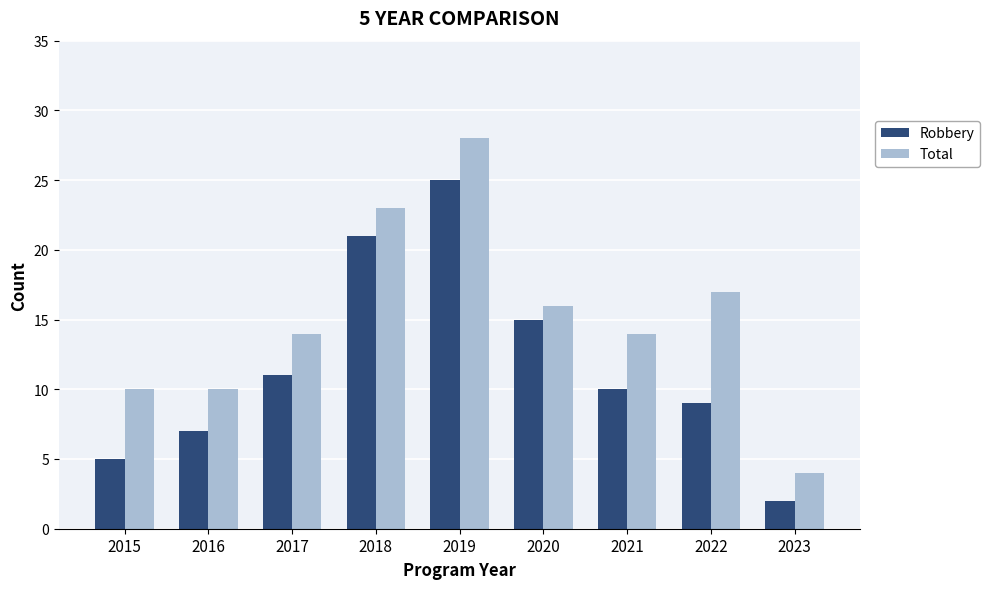

Which series has the largest total across all categories?

Total